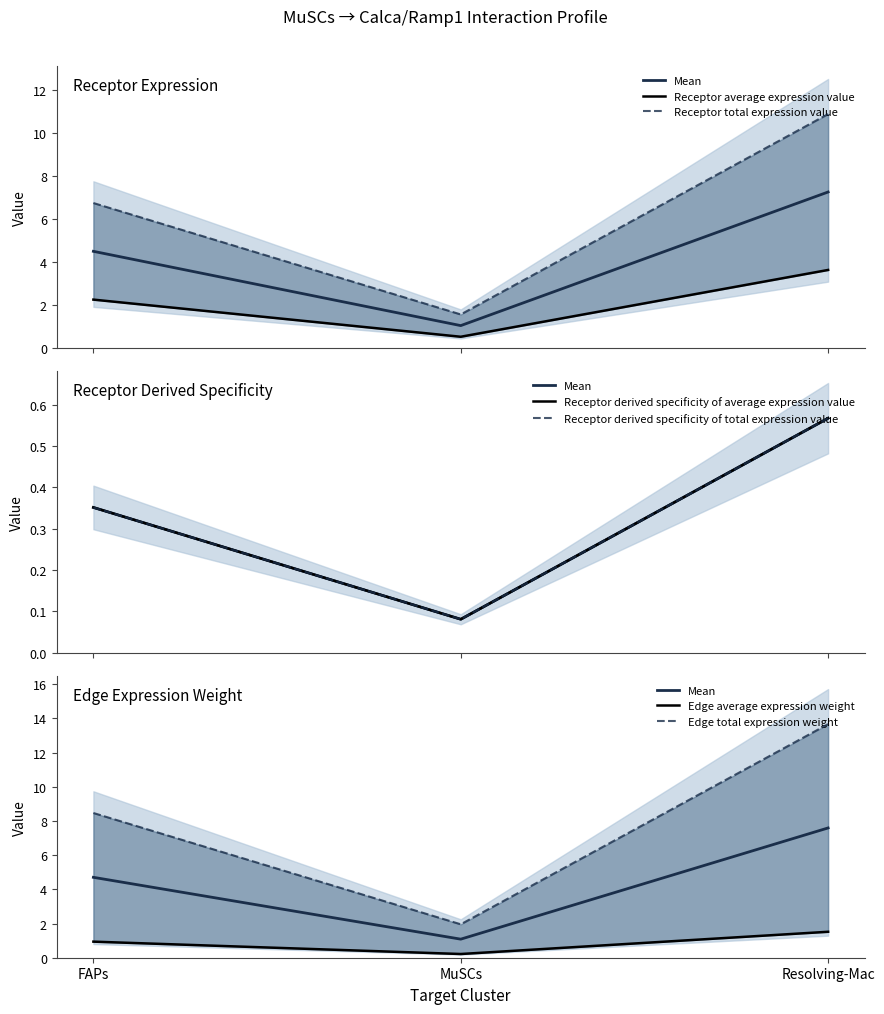

What is the difference between the Receptor derived specificity of total expression value values at FAPs and MuSCs?

3.5